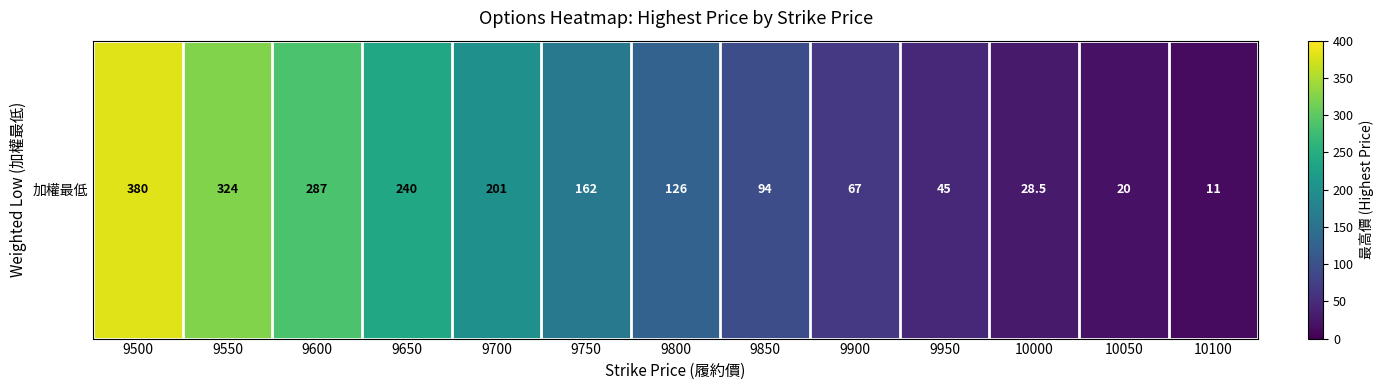

What is the ratio of the value at 9650 to the value at 9850?

2.6